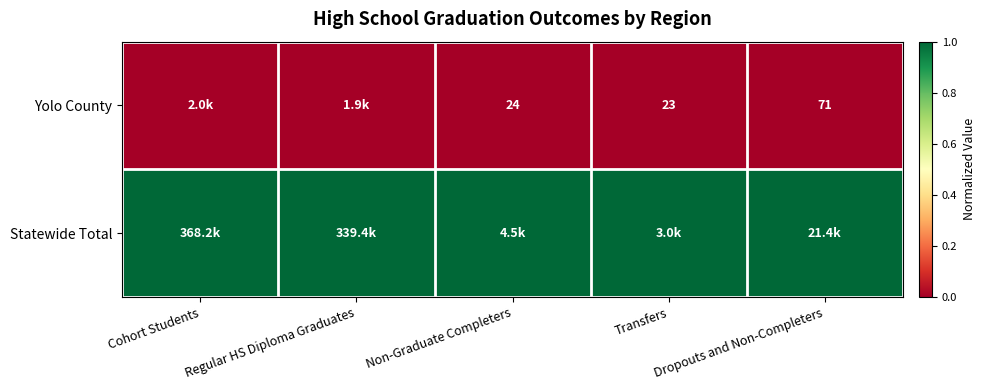

True or false: Yolo County has a value of 17 at Dropouts and Non-Completers.

False